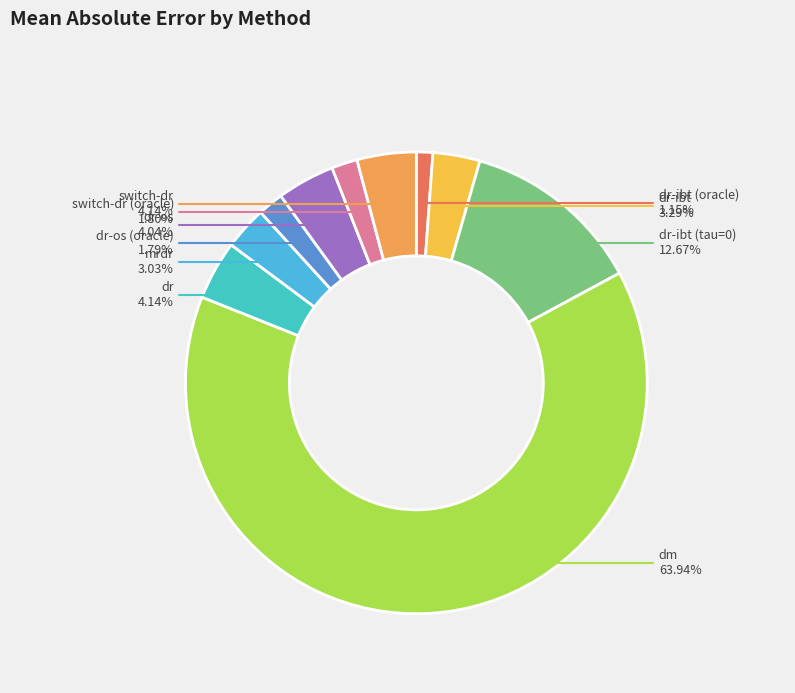

To the nearest percent, what is the average slice percentage?

10%